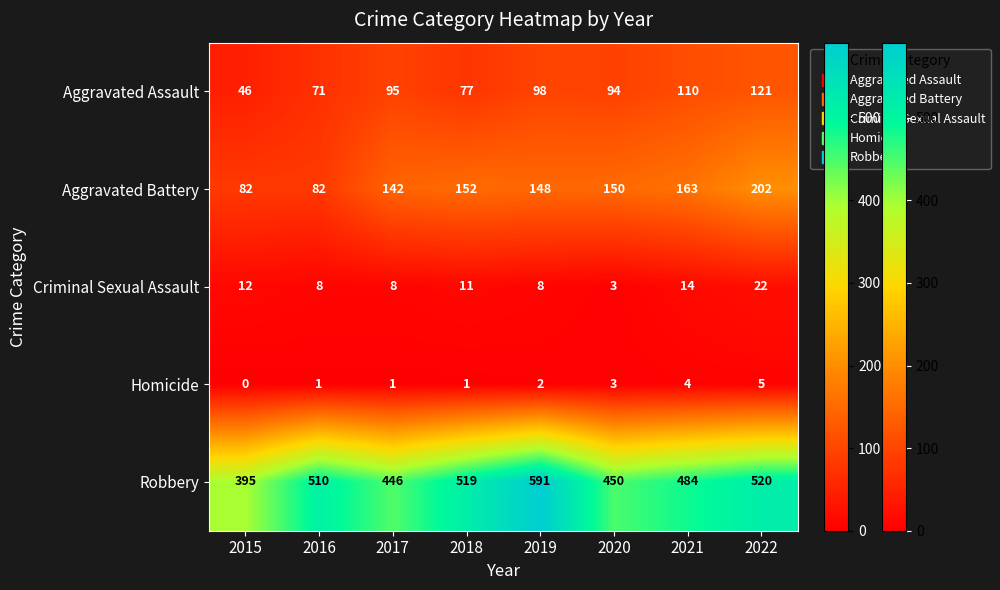

Where is Aggravated Assault nearest to the value 83?

2018